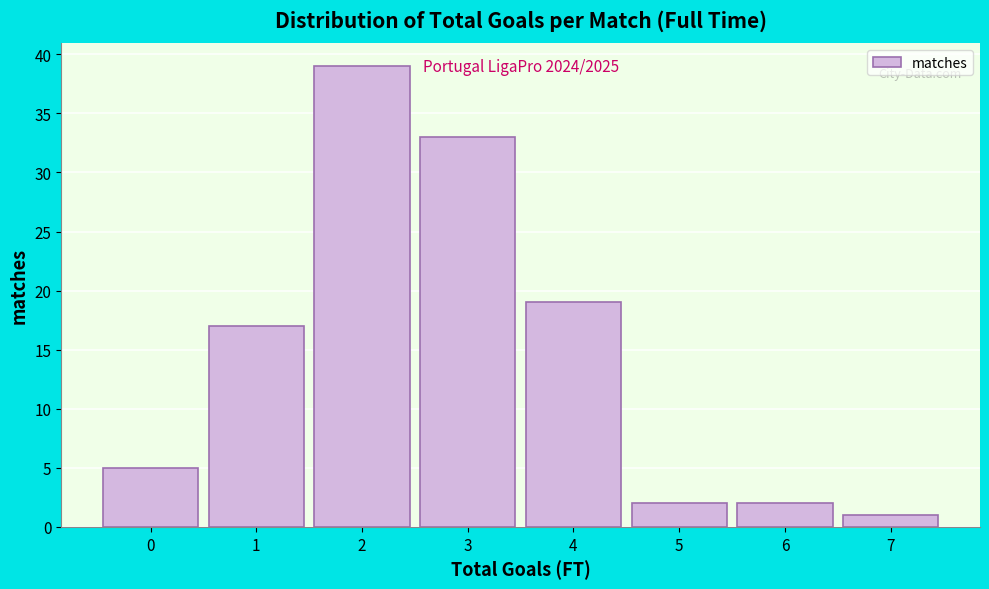

Reading right to left, extract all data points from this chart.

7=1	6=2	5=2	4=19	3=33	2=39	1=17	0=5